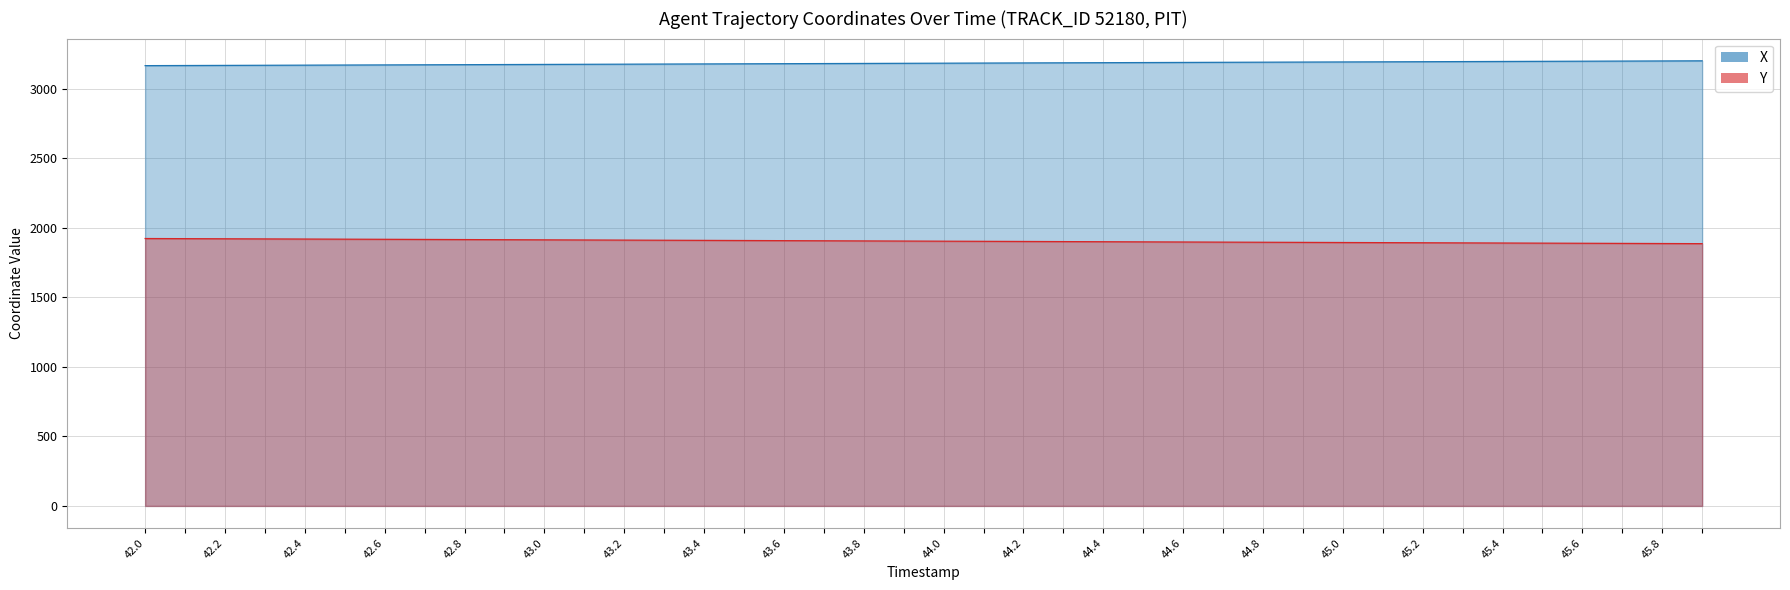

What is the approximate value of X at 42.2?

3168.0